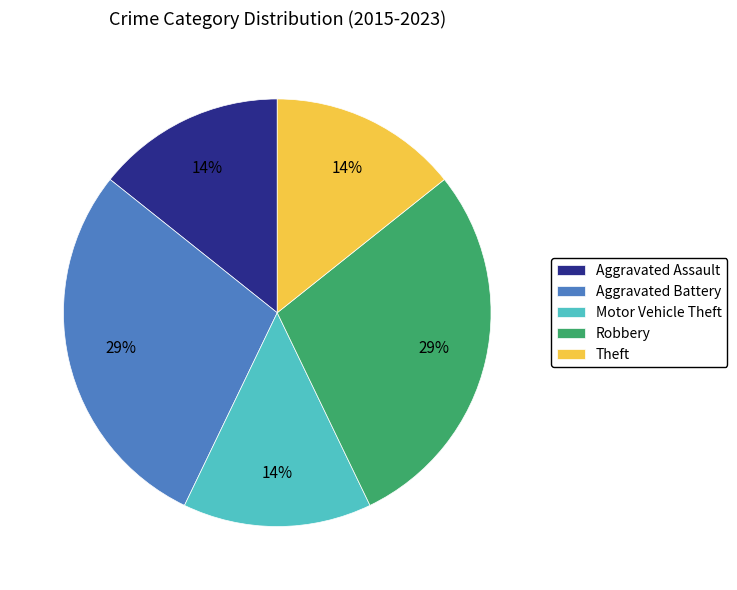

How many segments does this pie chart have?

5